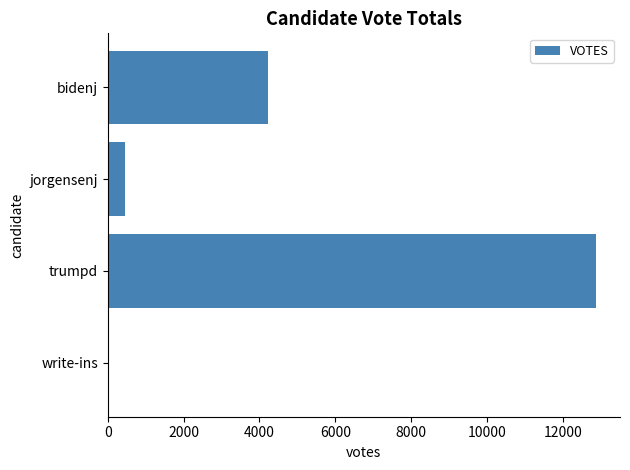

What is the sum of all values?

17556